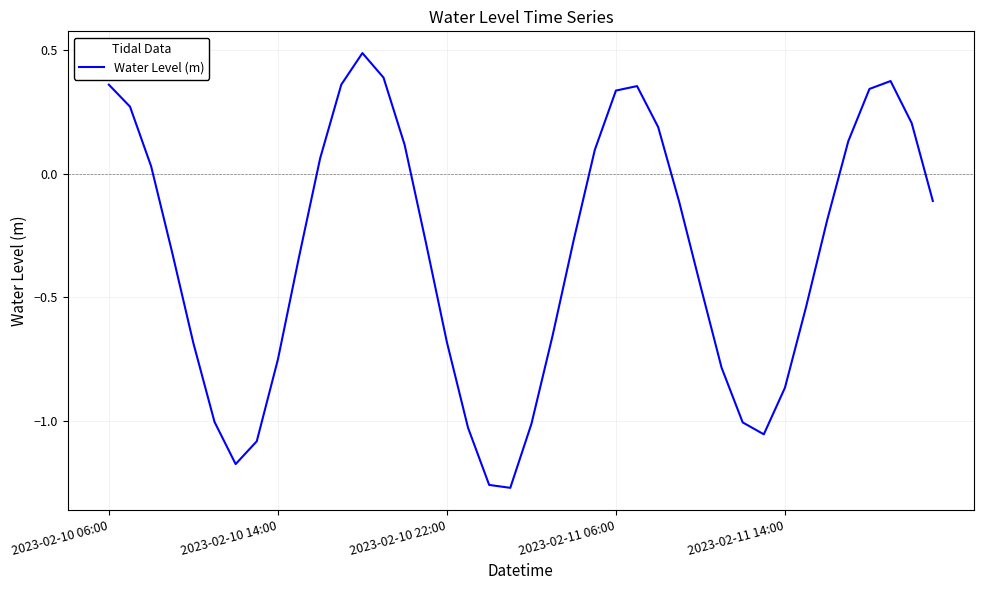

What is the maximum value shown in the chart?

0.5